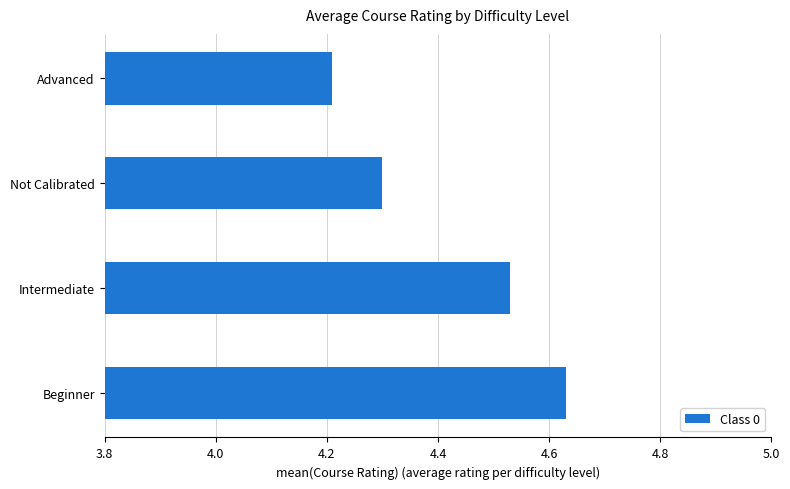

Is it true that the value at Intermediate is 6.0?

False